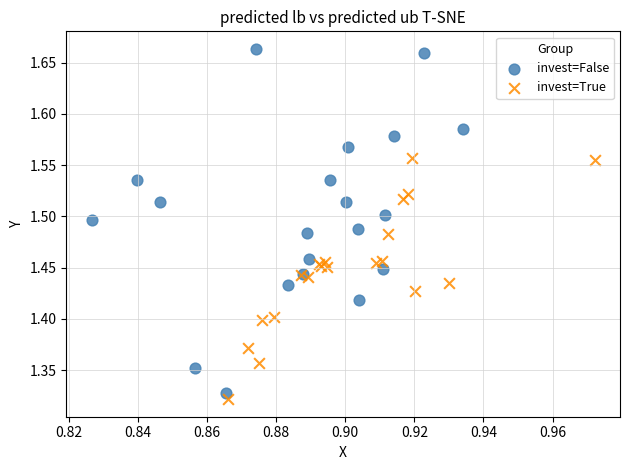

Which series reaches the maximum Y coordinate?

invest=False